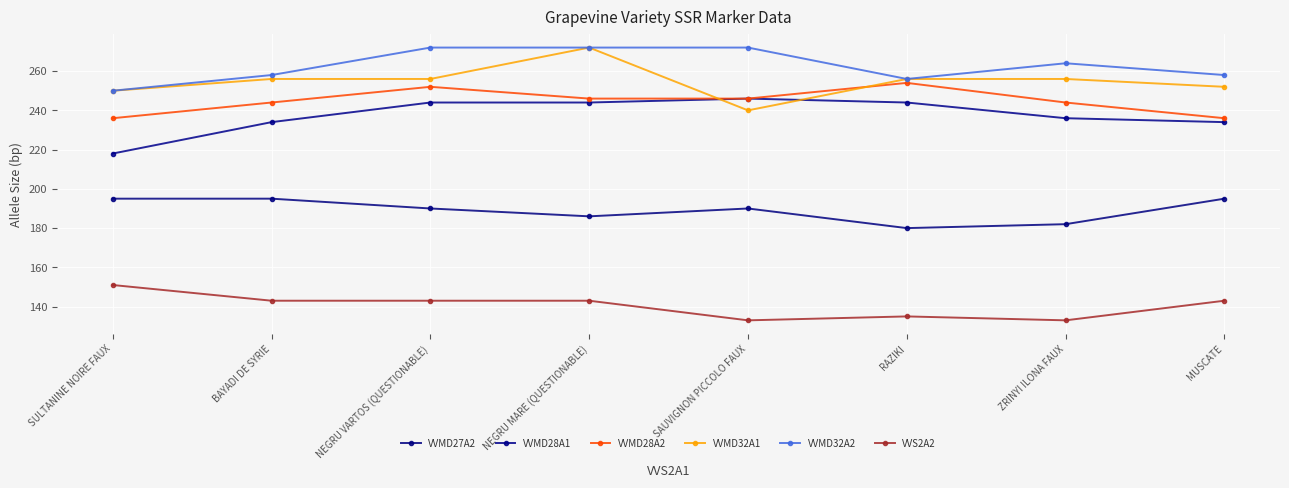

Reading left to right, what are all the values shown in this chart?

VVMD27A2: SULTANINE NOIRE FAUX=195	BAYADI DE SYRIE=195	NEGRU VARTOS (QUESTIONABLE)=190	NEGRU MARE (QUESTIONABLE)=186	SAUVIGNON PICCOLO FAUX=190	RAZIKI=180	ZRINYI ILONA FAUX=182	MUSCATE=195
VVMD28A1: SULTANINE NOIRE FAUX=218	BAYADI DE SYRIE=234	NEGRU VARTOS (QUESTIONABLE)=244	NEGRU MARE (QUESTIONABLE)=244	SAUVIGNON PICCOLO FAUX=246	RAZIKI=244	ZRINYI ILONA FAUX=236	MUSCATE=234
VVMD28A2: SULTANINE NOIRE FAUX=236	BAYADI DE SYRIE=244	NEGRU VARTOS (QUESTIONABLE)=252	NEGRU MARE (QUESTIONABLE)=246	SAUVIGNON PICCOLO FAUX=246	RAZIKI=254	ZRINYI ILONA FAUX=244	MUSCATE=236
VVMD32A1: SULTANINE NOIRE FAUX=250	BAYADI DE SYRIE=256	NEGRU VARTOS (QUESTIONABLE)=256	NEGRU MARE (QUESTIONABLE)=272	SAUVIGNON PICCOLO FAUX=240	RAZIKI=256	ZRINYI ILONA FAUX=256	MUSCATE=252
VVMD32A2: SULTANINE NOIRE FAUX=250	BAYADI DE SYRIE=258	NEGRU VARTOS (QUESTIONABLE)=272	NEGRU MARE (QUESTIONABLE)=272	SAUVIGNON PICCOLO FAUX=272	RAZIKI=256	ZRINYI ILONA FAUX=264	MUSCATE=258
VVS2A2: SULTANINE NOIRE FAUX=151	BAYADI DE SYRIE=143	NEGRU VARTOS (QUESTIONABLE)=143	NEGRU MARE (QUESTIONABLE)=143	SAUVIGNON PICCOLO FAUX=133	RAZIKI=135	ZRINYI ILONA FAUX=133	MUSCATE=143